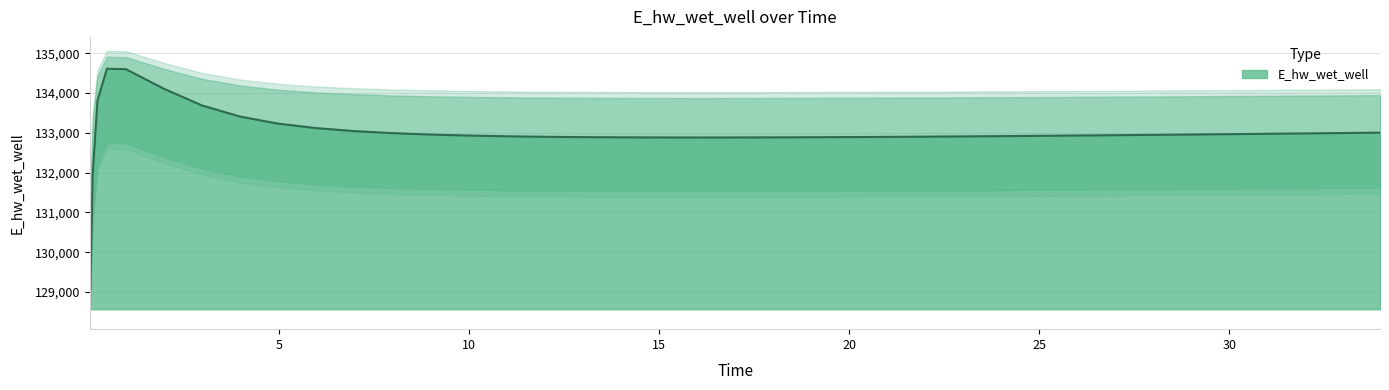

Where is the first local minimum?

15.96875